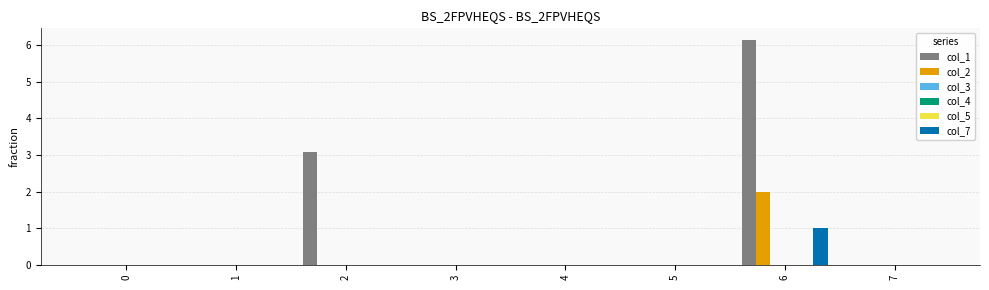

At which label is col_1 closest to 3?

2